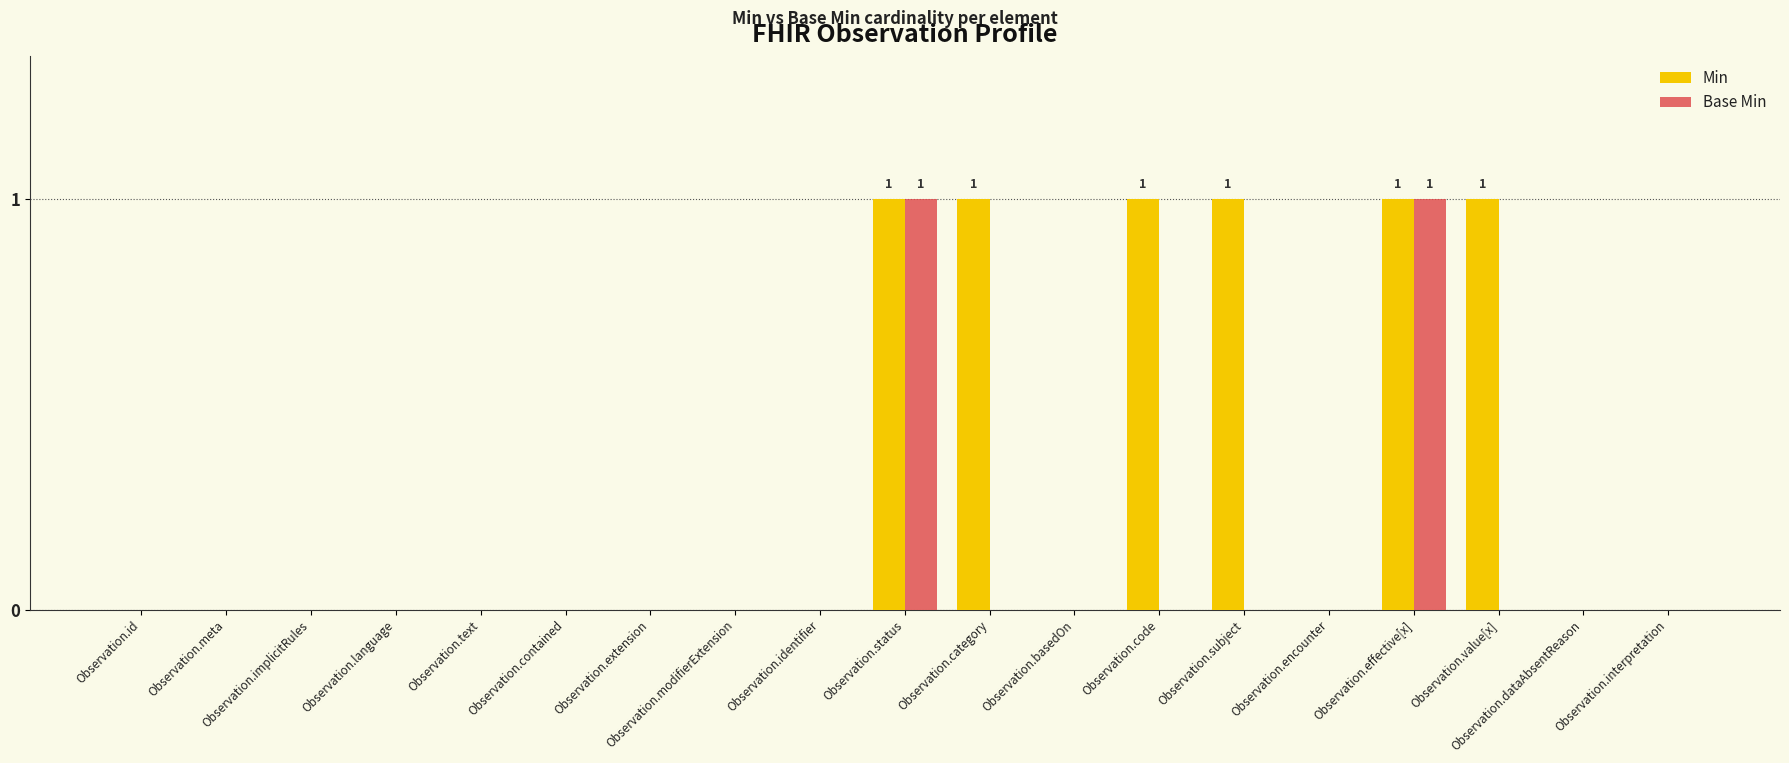

Between Observation.status and Observation.code, which series saw the biggest shift?

Base Min